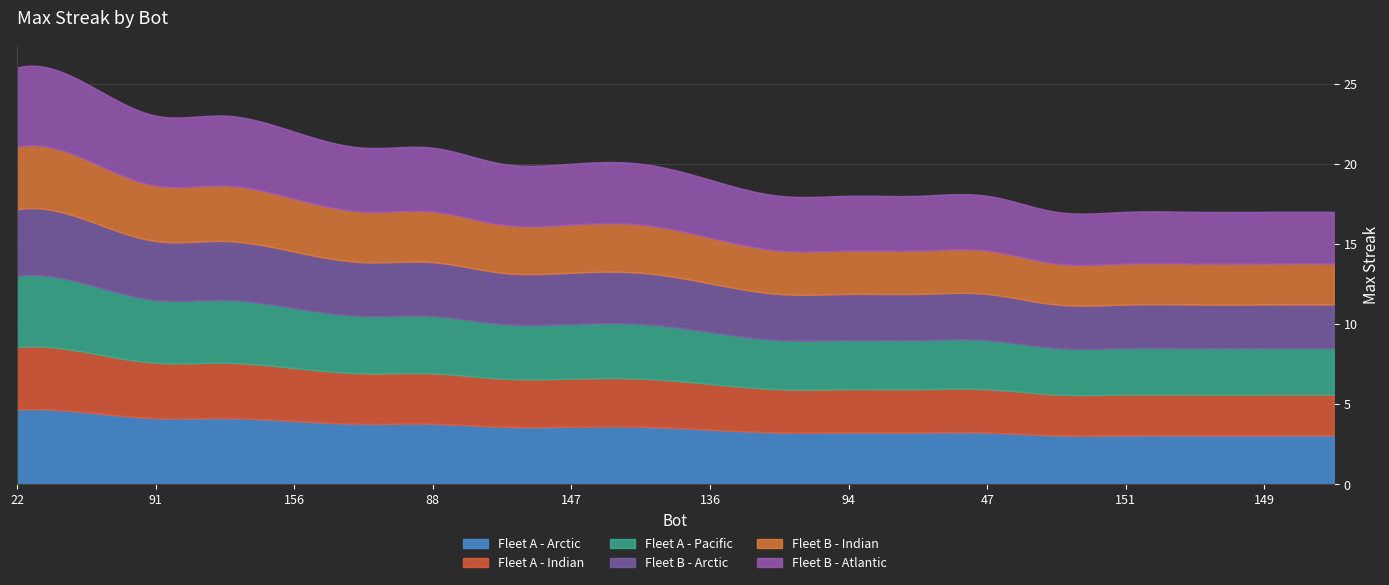

At which category does the chart reach its minimum across all series?

175